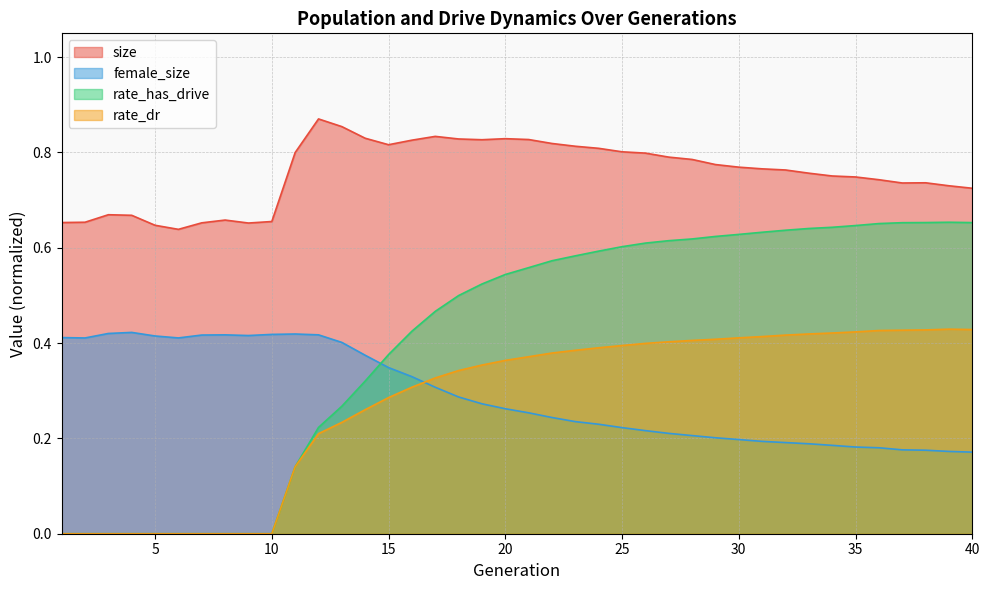

Reading right to left, extract all data points from this chart.

size: 0.7	0.7	0.7	0.7	0.7	0.7	0.8	0.8	0.8	0.8	0.8	0.8	0.8	0.8	0.8	0.8	0.8	0.8	0.8	0.8	0.8	0.8	0.8	0.8	0.8	0.8	0.8	0.9	0.9	0.8	0.7	0.7	0.7	0.7	0.6	0.6	0.7	0.7	0.7	0.7
female_size: 0.2	0.2	0.2	0.2	0.2	0.2	0.2	0.2	0.2	0.2	0.2	0.2	0.2	0.2	0.2	0.2	0.2	0.2	0.2	0.3	0.3	0.3	0.3	0.3	0.3	0.3	0.4	0.4	0.4	0.4	0.4	0.4	0.4	0.4	0.4	0.4	0.4	0.4	0.4	0.4
rate_has_drive: 0.7	0.7	0.7	0.7	0.7	0.6	0.6	0.6	0.6	0.6	0.6	0.6	0.6	0.6	0.6	0.6	0.6	0.6	0.6	0.6	0.5	0.5	0.5	0.5	0.4	0.4	0.3	0.3	0.2	0.1	0.0	0.0	0.0	0.0	0.0	0.0	0.0	0.0	0.0	0.0
rate_dr: 0.4	0.4	0.4	0.4	0.4	0.4	0.4	0.4	0.4	0.4	0.4	0.4	0.4	0.4	0.4	0.4	0.4	0.4	0.4	0.4	0.4	0.4	0.3	0.3	0.3	0.3	0.3	0.2	0.2	0.1	0.0	0.0	0.0	0.0	0.0	0.0	0.0	0.0	0.0	0.0